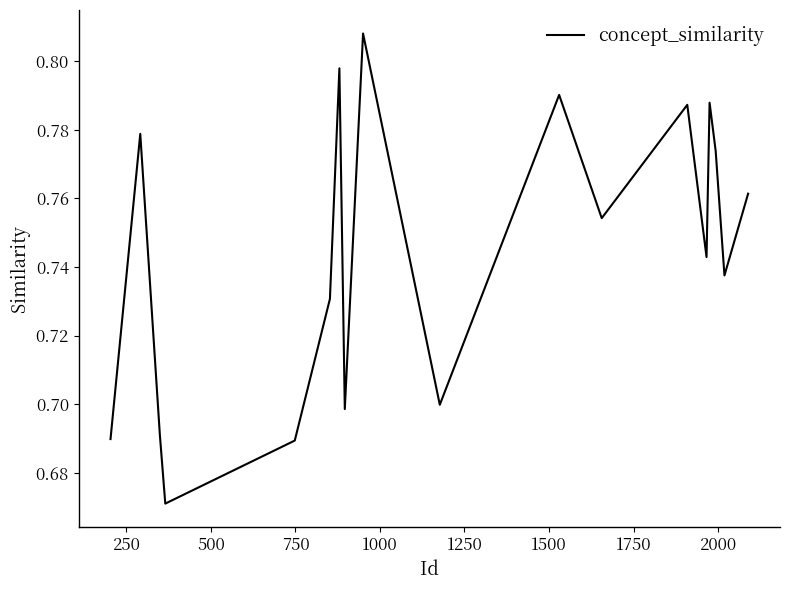

Is this an area chart (filled region under the line)?

No